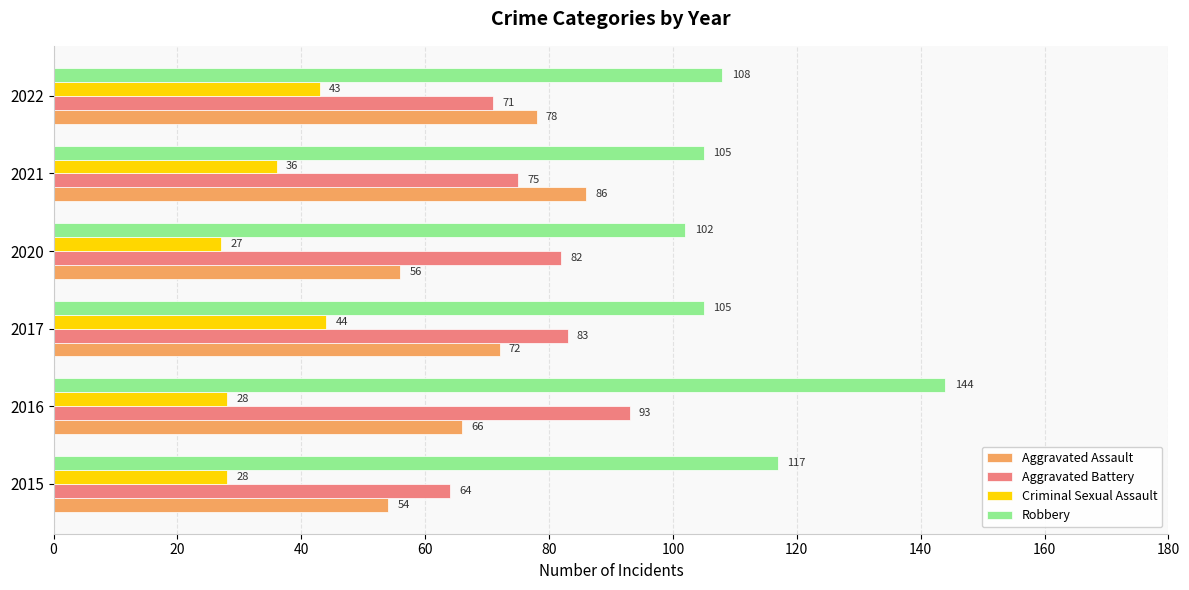

Which series changed the most between 2016 and 2022?

Robbery